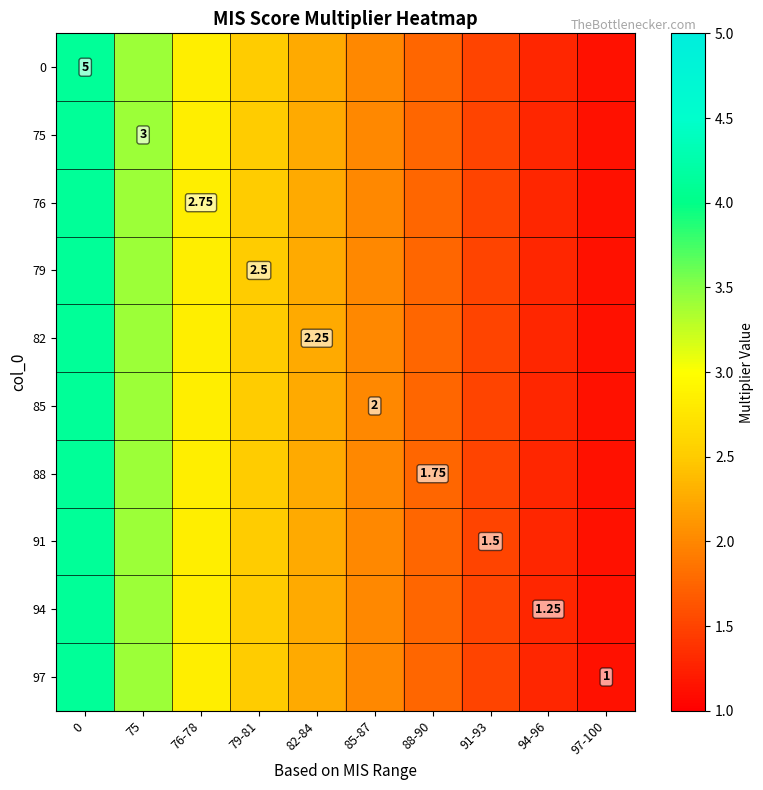

List the labels in order of row_3 value, largest first.

0, 75, 76-78, 79-81, 82-84, 85-87, 88-90, 91-93, 94-96, 97-100